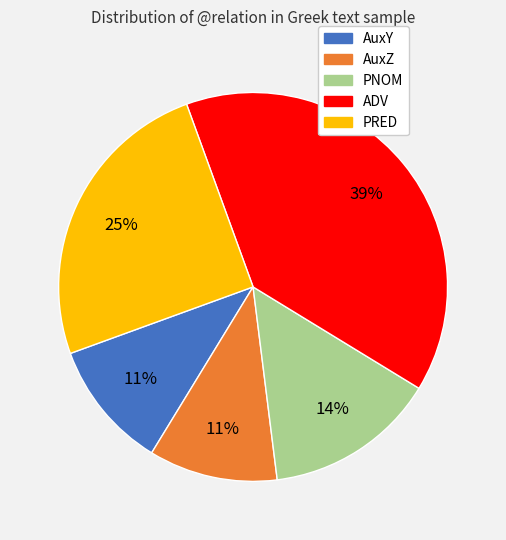

Is there any slice that represents more than half of the pie?

No